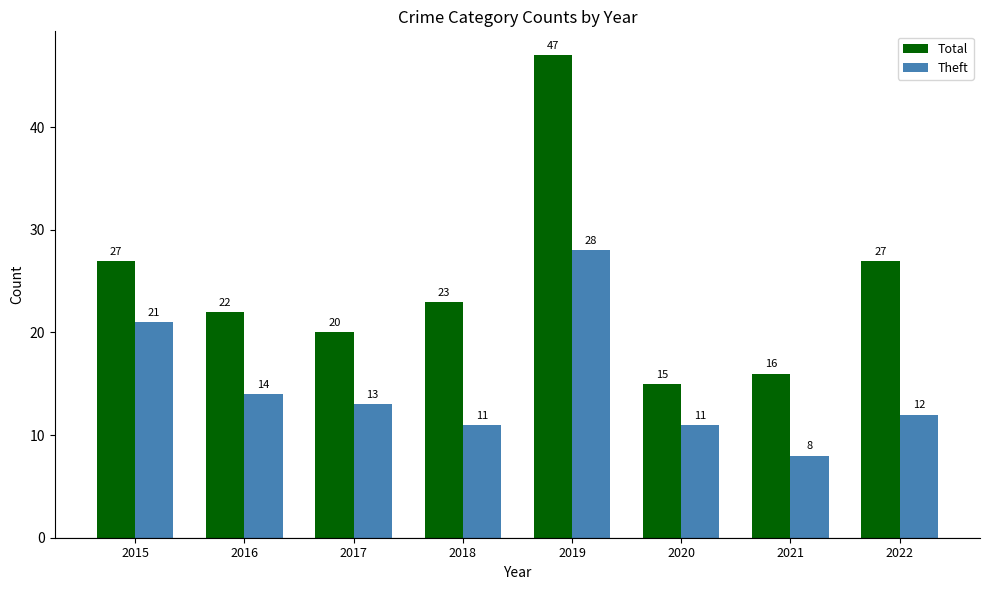

What is the spread (max minus min) of values at 2016?

8